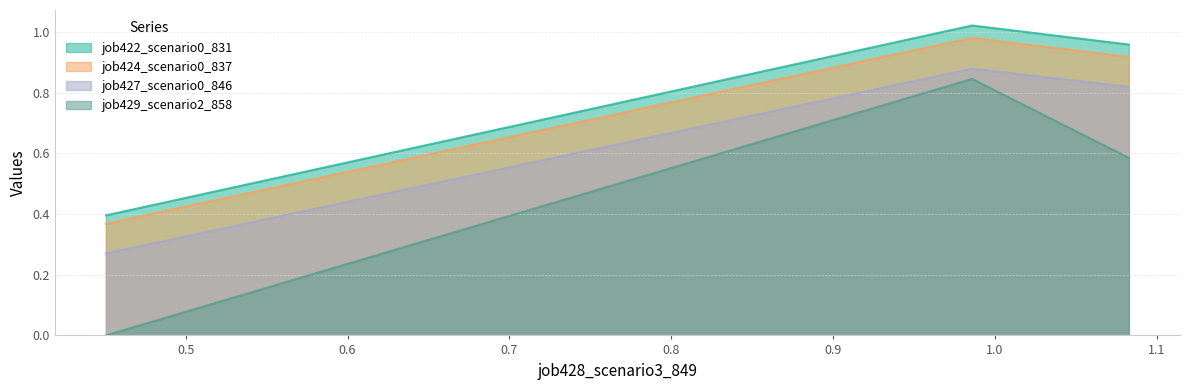

Which series has the widest spread of values?

job429_scenario2_858